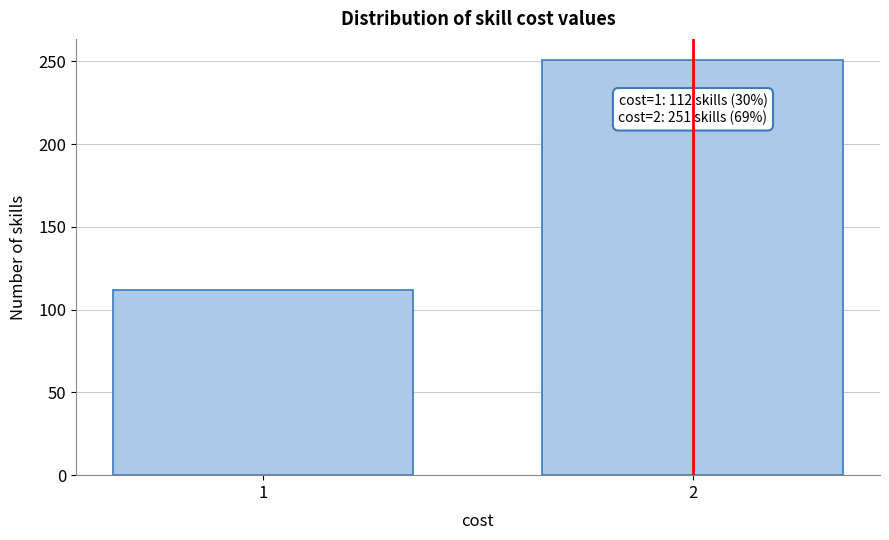

Reading right to left, extract all data points from this chart.

251	112